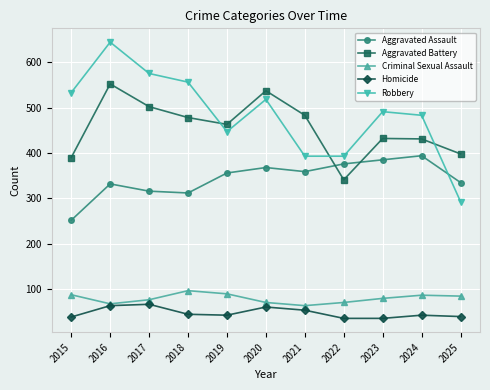

Is it true that Criminal Sexual Assault equals 80 at 2023?

True